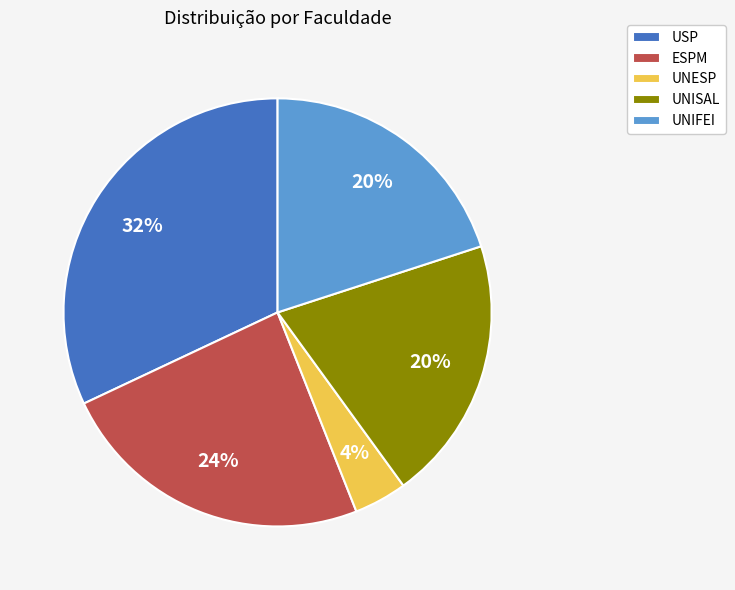

Do ESPM and UNIFEI together represent more than half of the pie?

No